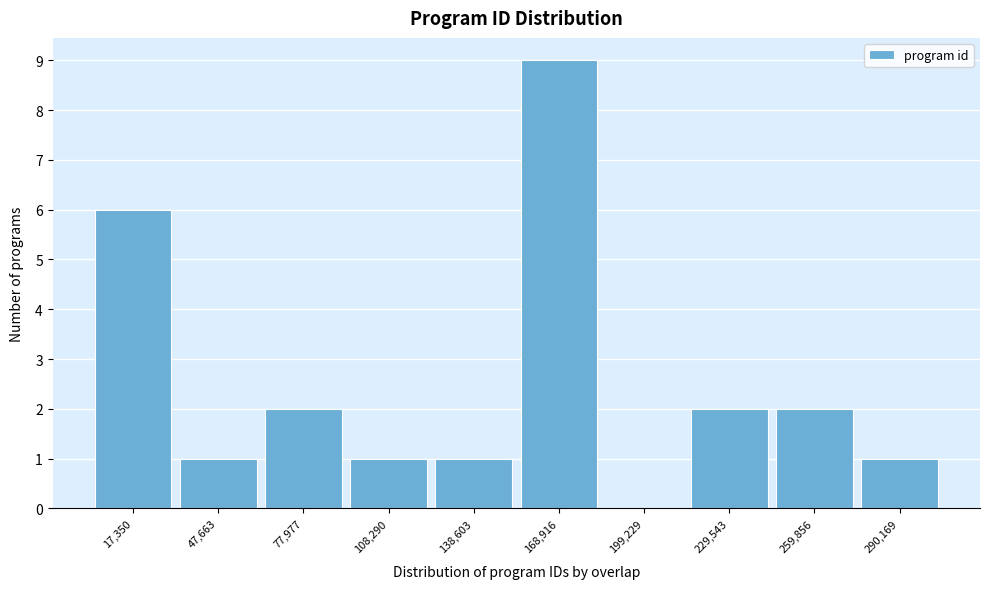

Reading left to right, transcribe this chart: for each bar, give the range it covers on the x-axis and its height. Neither the bar edges nor the heights are printed on the chart, so give them approximately, as read against the axes.

0 to 35000: 6
35000 to 65000: 1
65000 to 95000: 2
95000 to 125000: 1
125000 to 155000: 1
155000 to 185000: 9
185000 to 215000: 0
215000 to 245000: 2
245000 to 275000: 2
275000 to 305000: 1